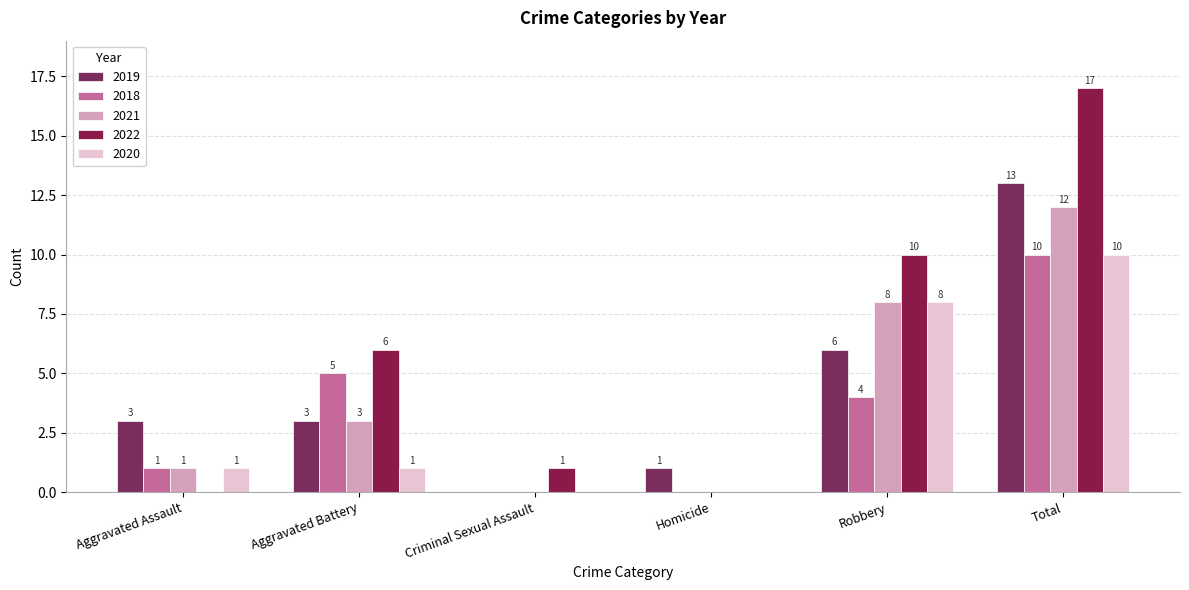

How many positive values does the 2020 series have?

4